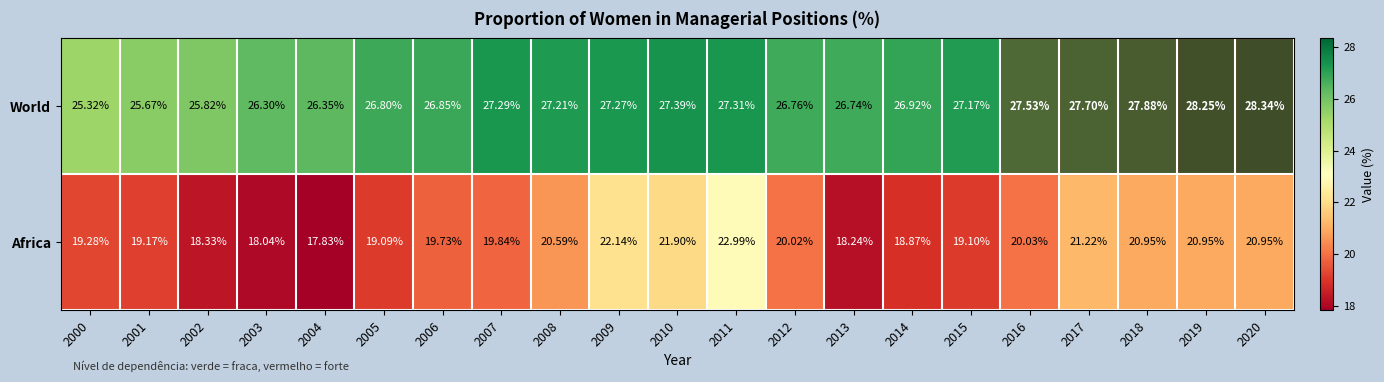

List the series in order of their overall mean, lowest first.

Africa, World